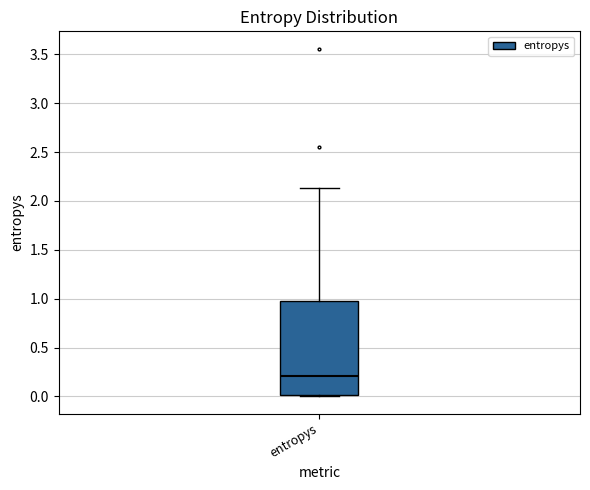

Read this box plot against the y-axis: the position of the median line, the range covered by the box, and the ends of both whiskers. The values are not printed on the chart, so give them approximately, as read against the axis.

median 0.20, box 0.00 to 0.95, whiskers 0.00 to 2.15